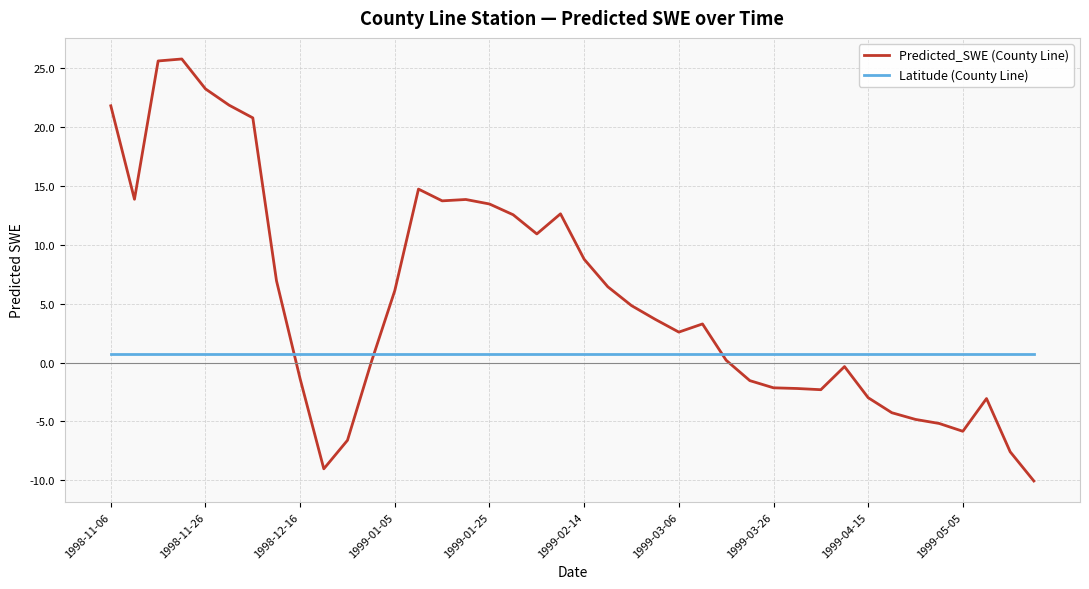

List the series in order of their overall mean, lowest first.

Latitude (County Line), Predicted_SWE (County Line)